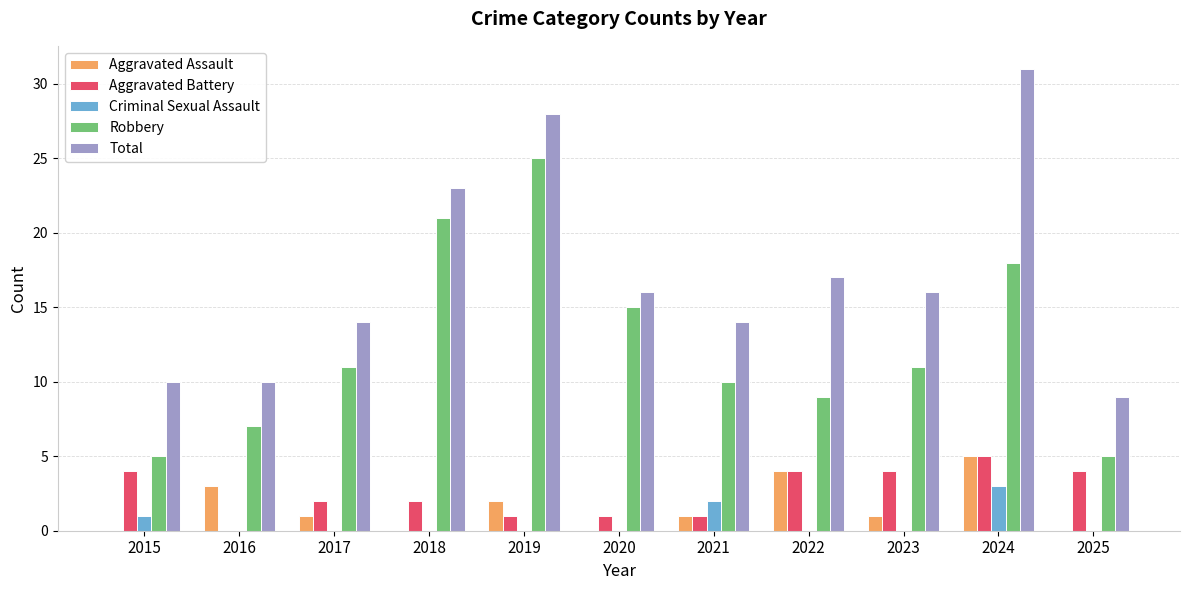

Reading right to left, extract all data points from this chart.

Aggravated Assault: 0	5	1	4	1	0	2	0	1	3	0
Aggravated Battery: 4	5	4	4	1	1	1	2	2	0	4
Criminal Sexual Assault: 0	3	0	0	2	0	0	0	0	0	1
Robbery: 5	18	11	9	10	15	25	21	11	7	5
Total: 9	31	16	17	14	16	28	23	14	10	10